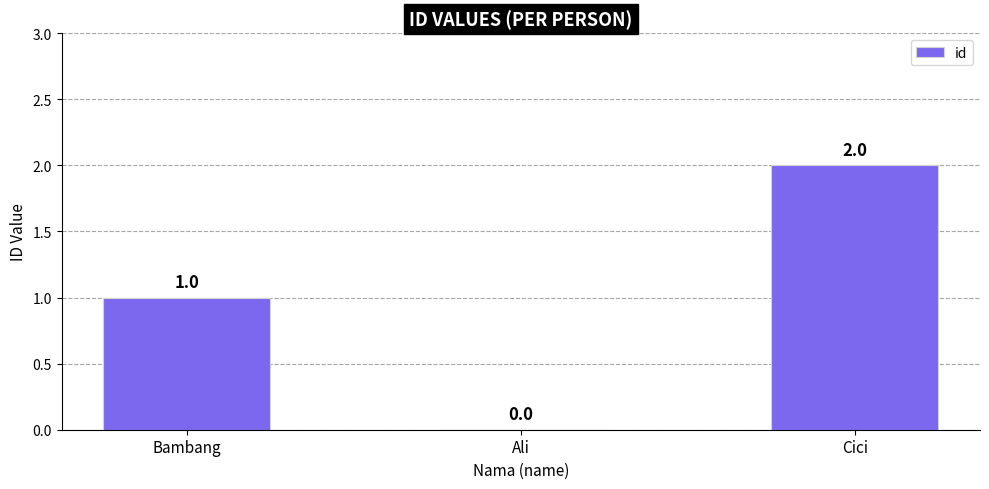

What is the greatest value displayed?

2